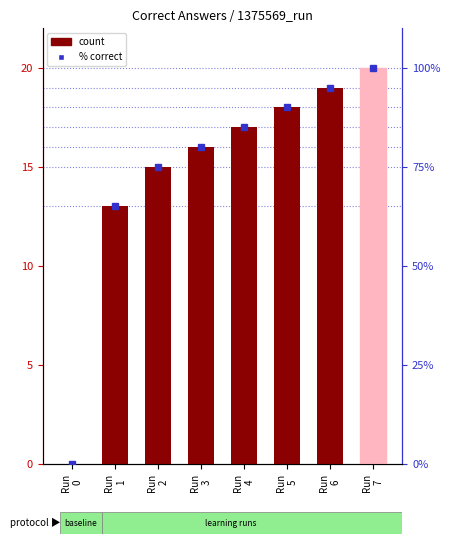

What is the spread (max minus min) of values at Run
7?

80